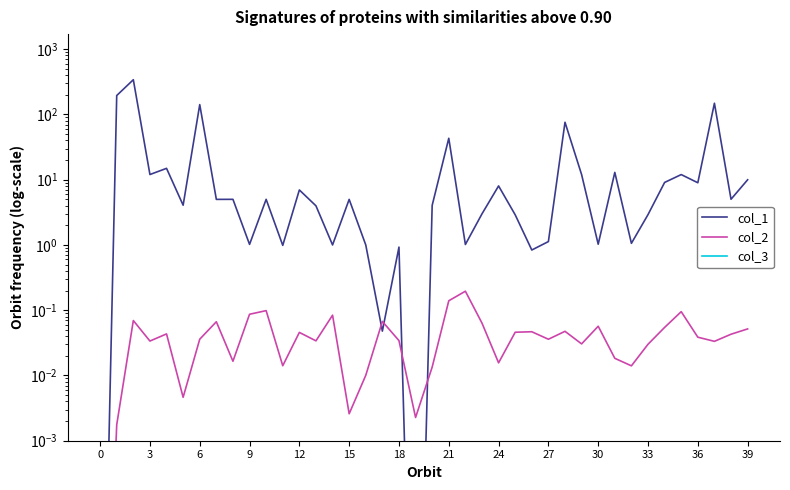

What are all the series names shown in the legend?

col_1, col_2, col_3